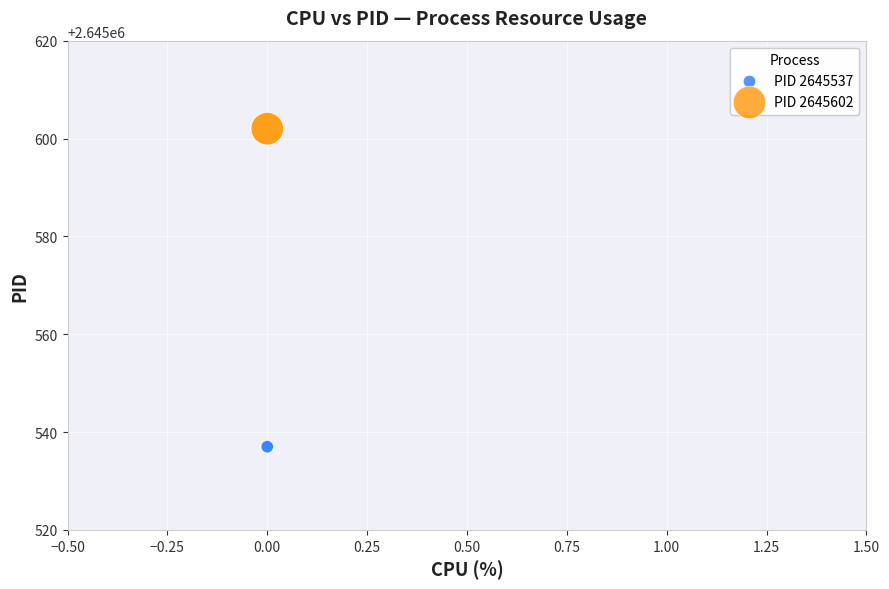

Which series reaches the minimum Y coordinate?

PID 2645537